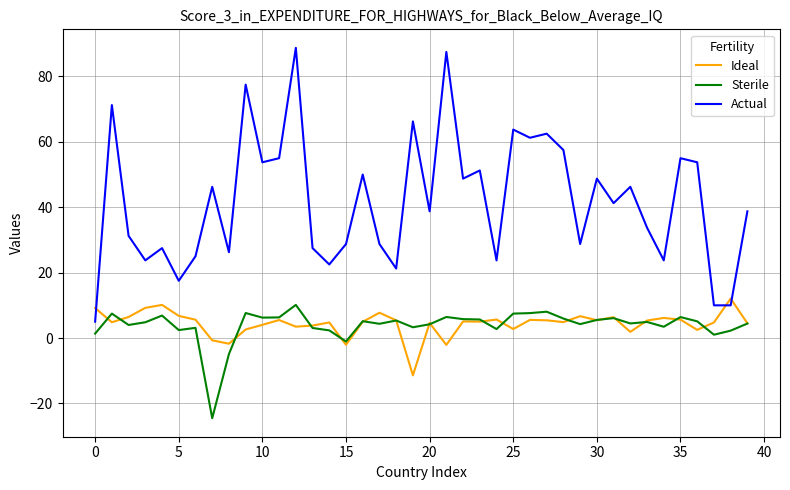

Which series has the largest total across all categories?

Actual